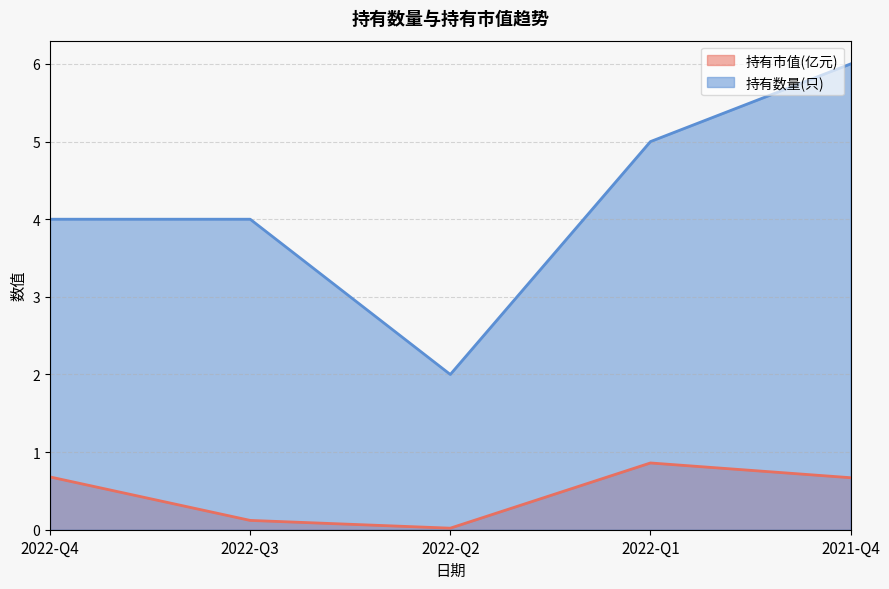

What is the difference between the second highest and minimum values in the 持有市值(亿元) series?

0.7